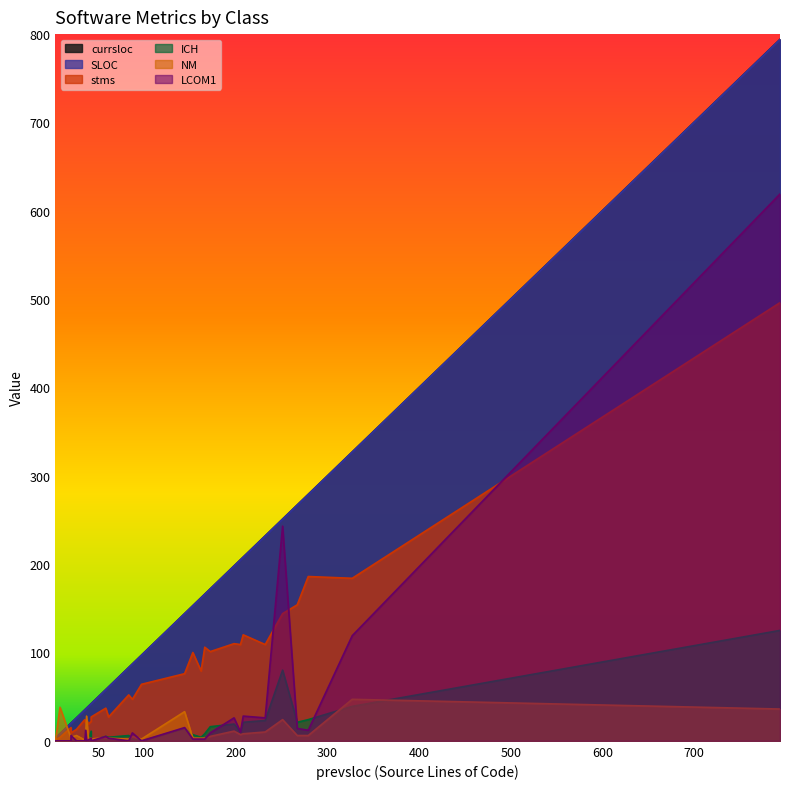

In ICH, how many points are higher than both neighbors (excluding endpoints)?

8